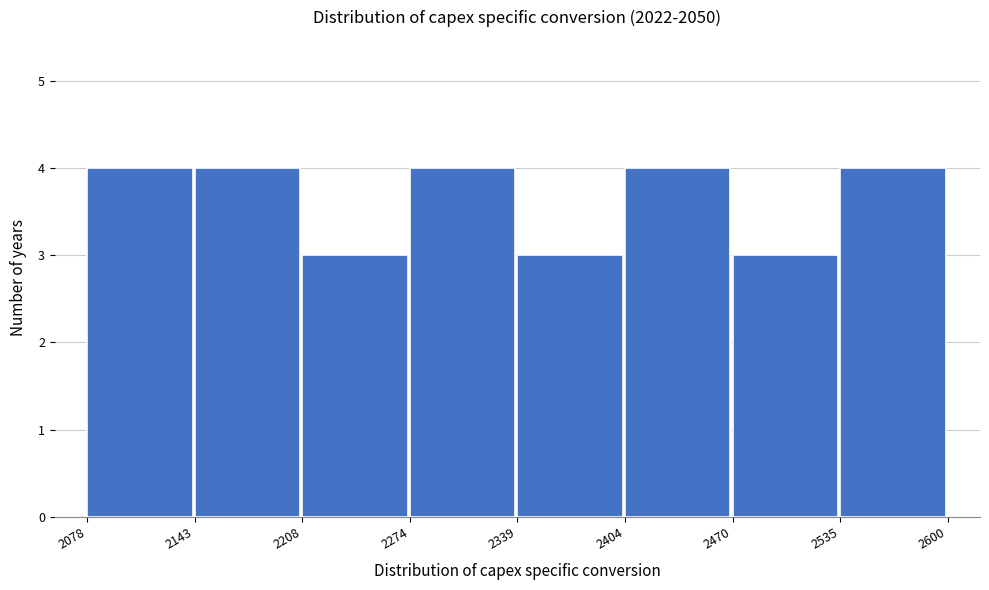

Reading left to right, list every bar in this chart as the range it spans on the x-axis followed by its height. The values are not printed on the chart, so give them approximately, as read against the axis.

2078 to 2143: 4
2143 to 2208: 4
2208 to 2274: 3
2274 to 2339: 4
2339 to 2404: 3
2404 to 2470: 4
2470 to 2535: 3
2535 to 2600: 4